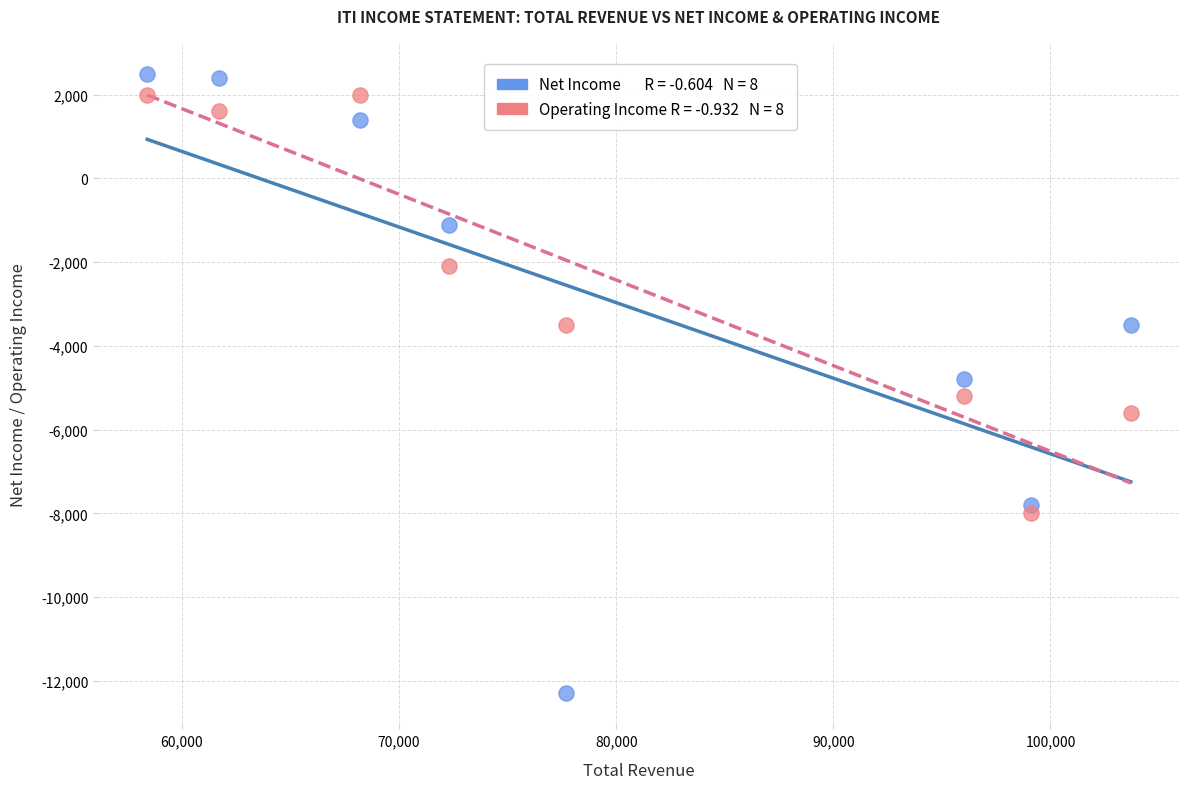

Across all data points, what is the range of X values (max minus min)?

45300